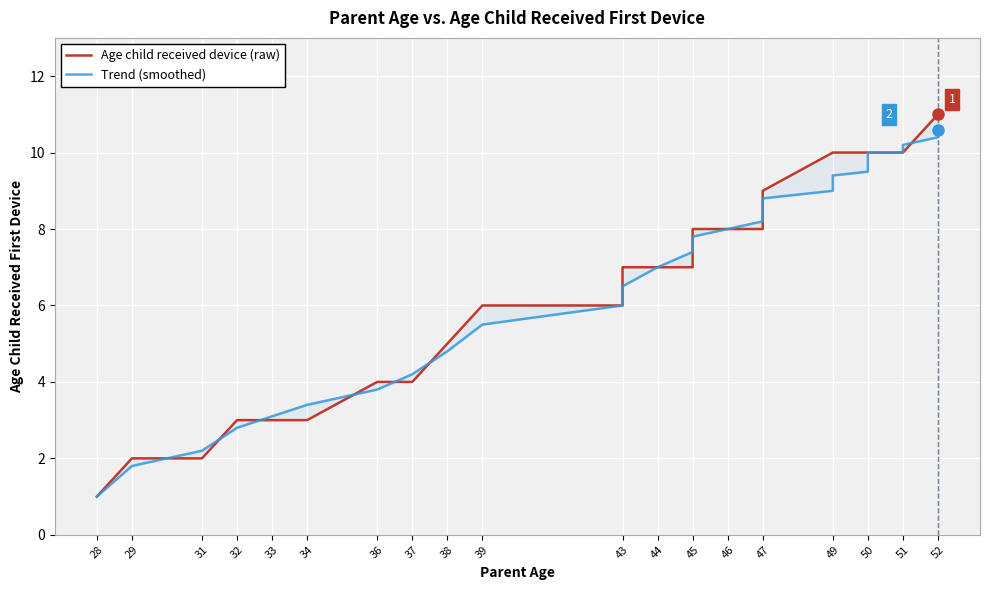

The Age child received device (raw) series shows 5.3 at 33. True or false?

False